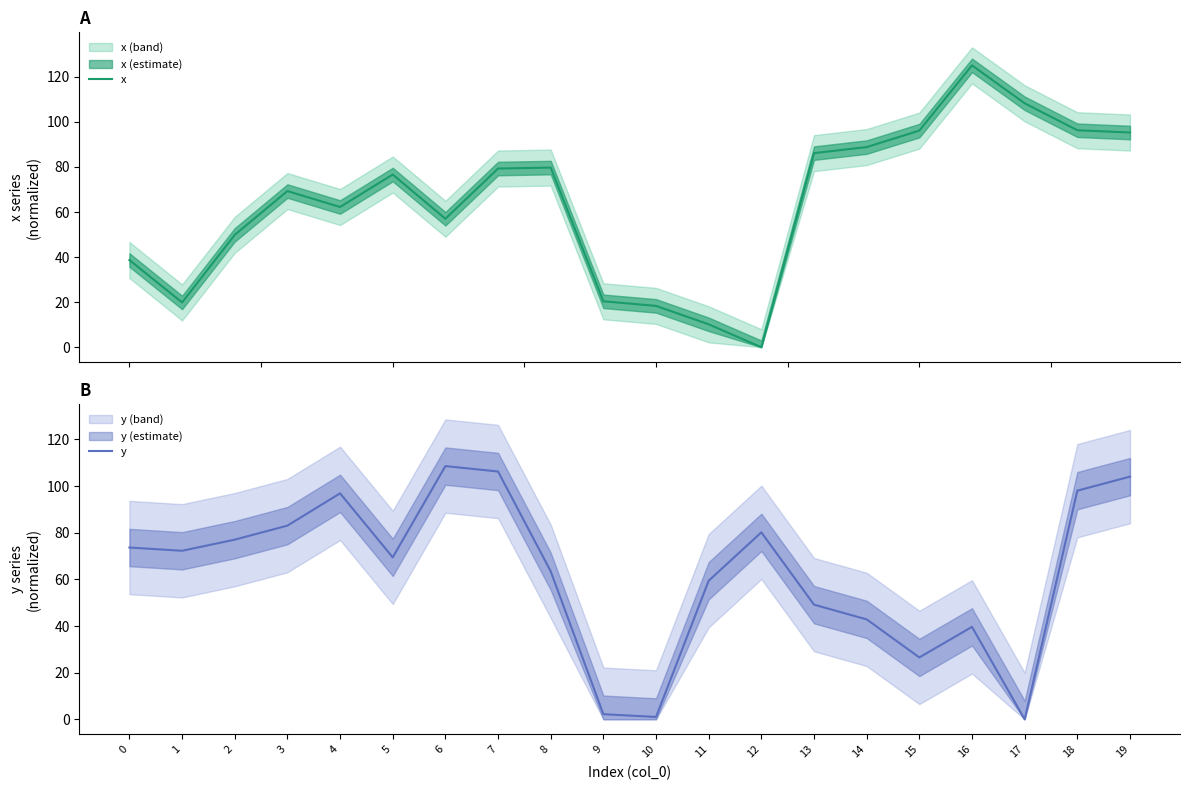

List the series in order of their overall mean, highest first.

x, y